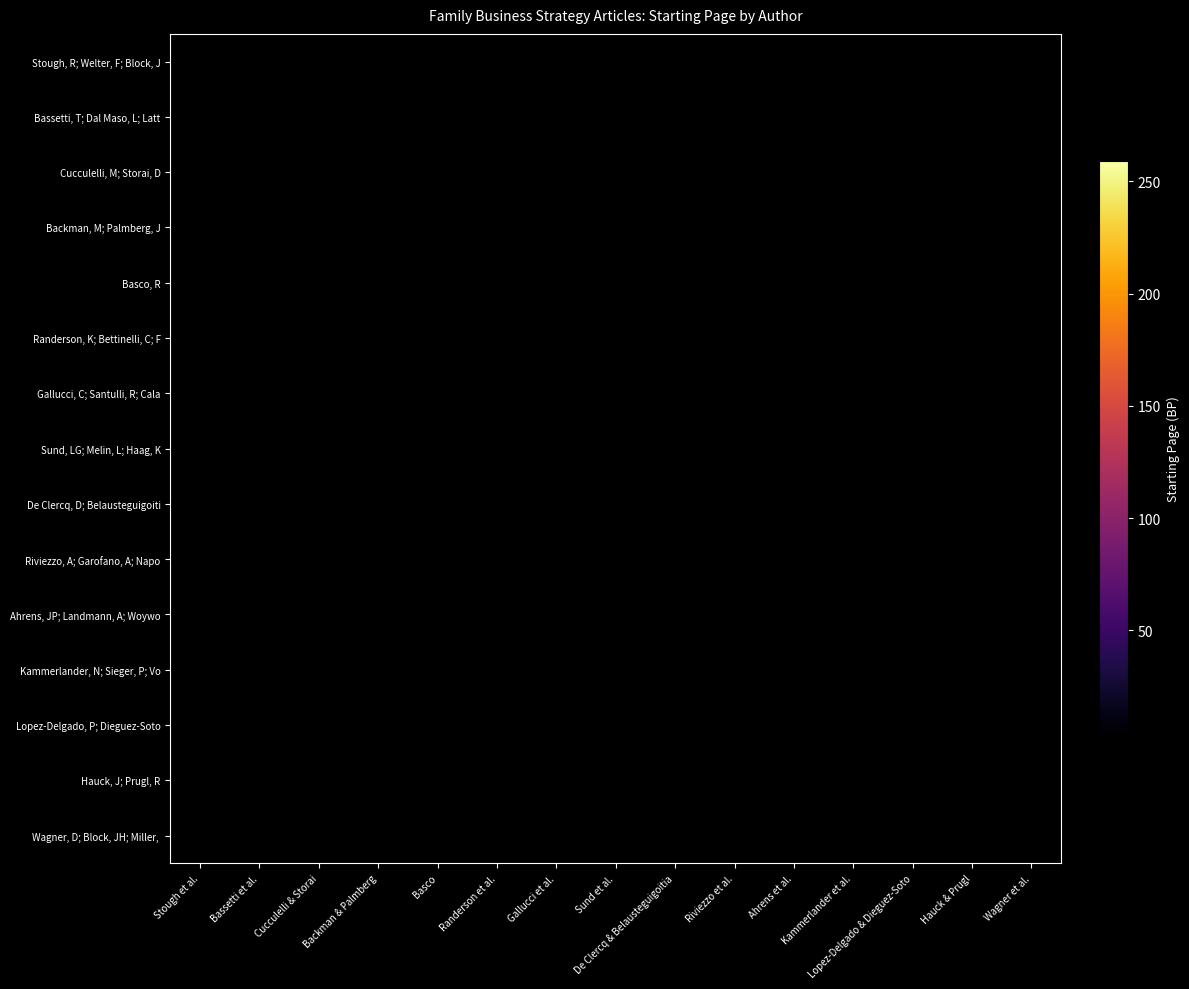

At which category does the chart reach its peak across all series?

Basco